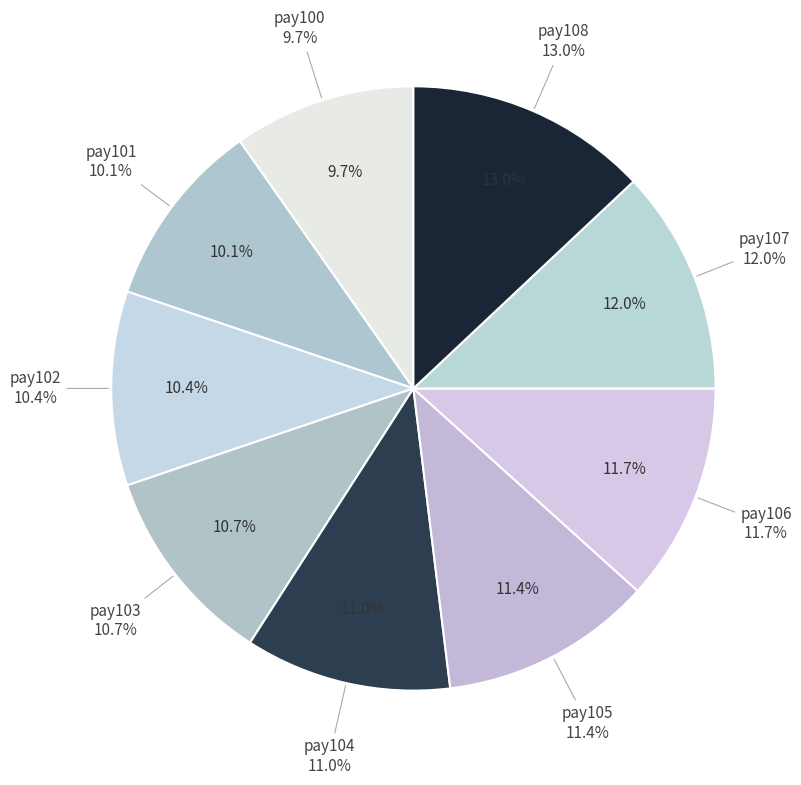

To the nearest percent, what is the difference between the pay100 and pay108 slice percentages?

3%